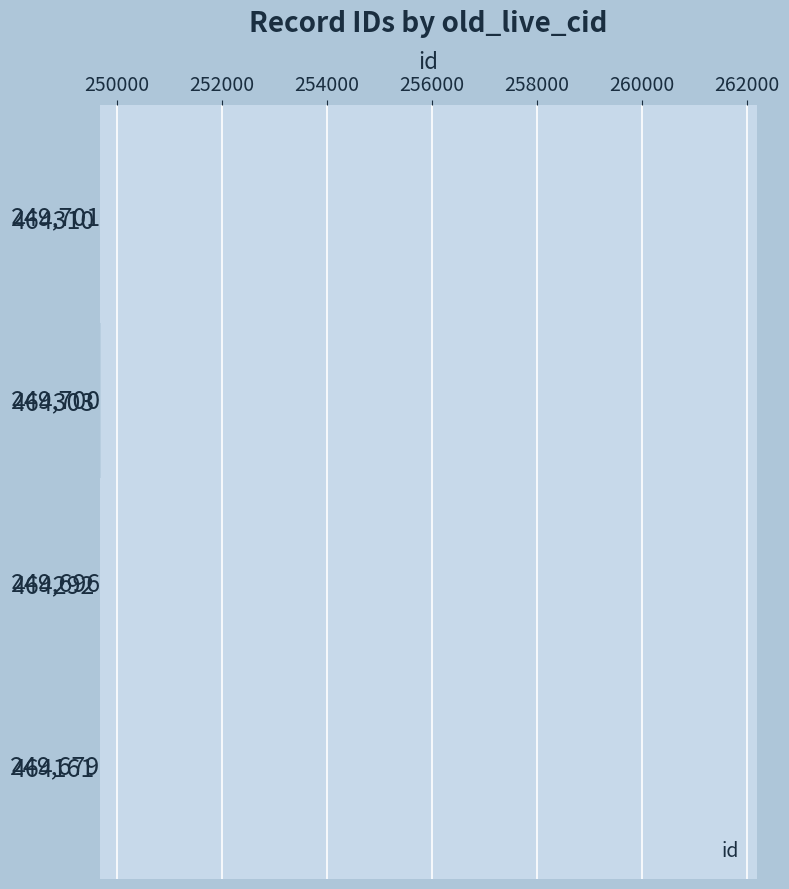

Reading top to bottom, what are all the values shown in this chart?

249701	249700	249696	249679